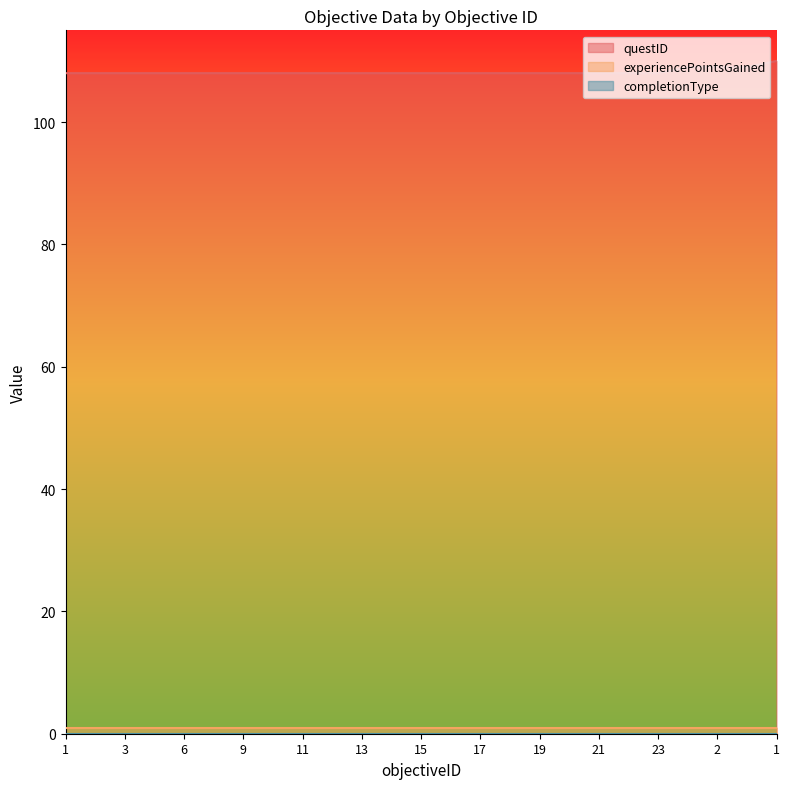

True or false: questID has a value of 108 at 18.

True